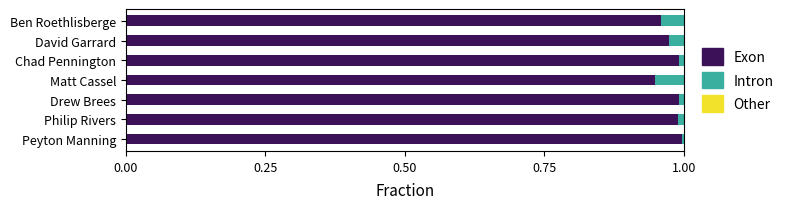

Count the number of categories in the chart.

7